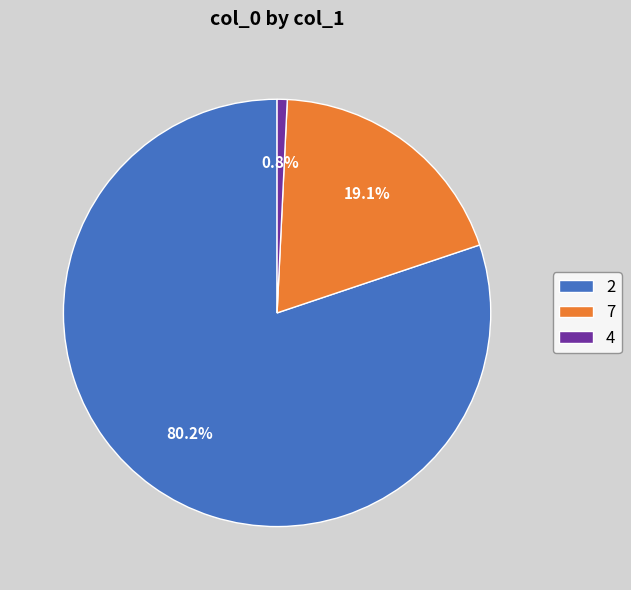

What is the ratio of the value at 2 to the value at 7?

4.2